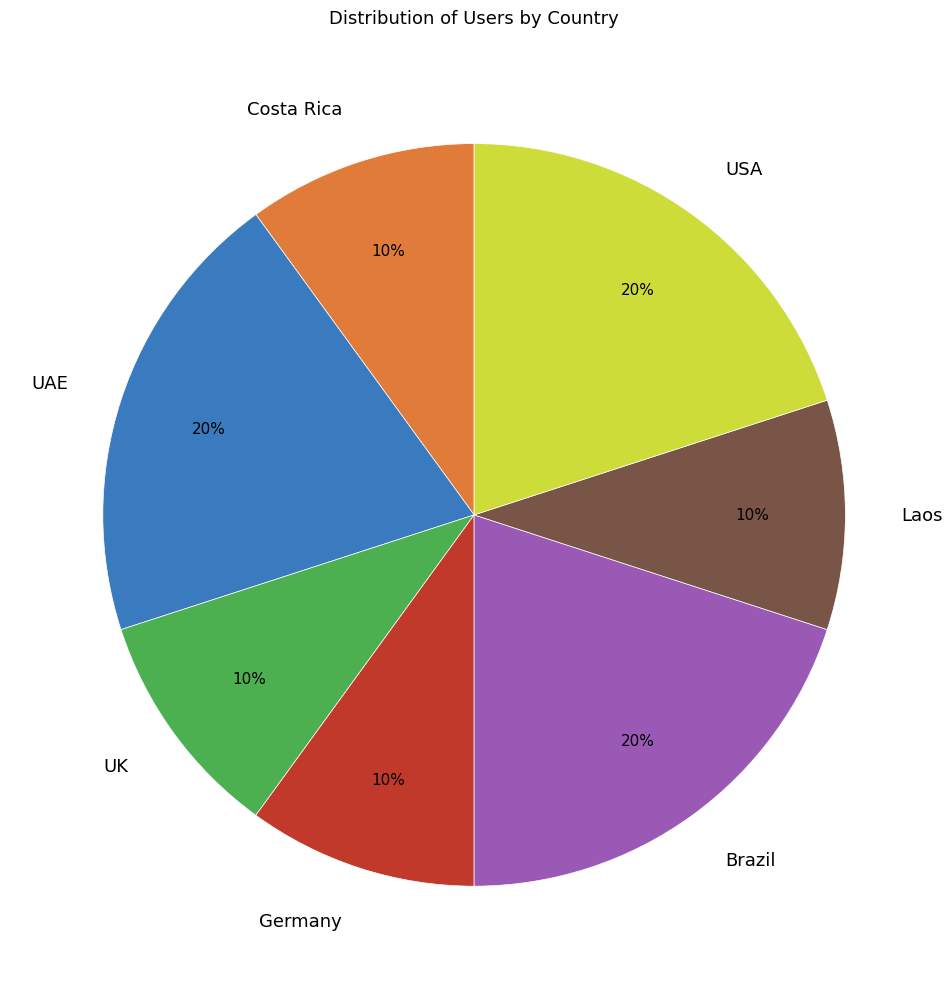

How many segments does this pie chart have?

7